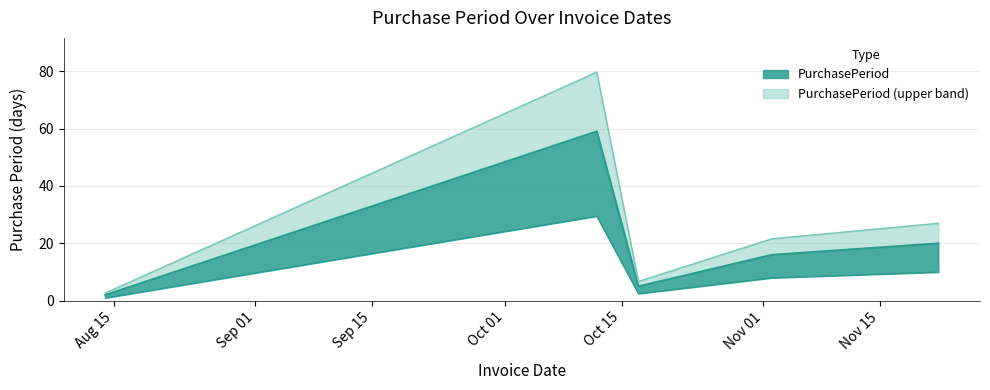

At which category does the chart reach its minimum across all series?

2017-08-14